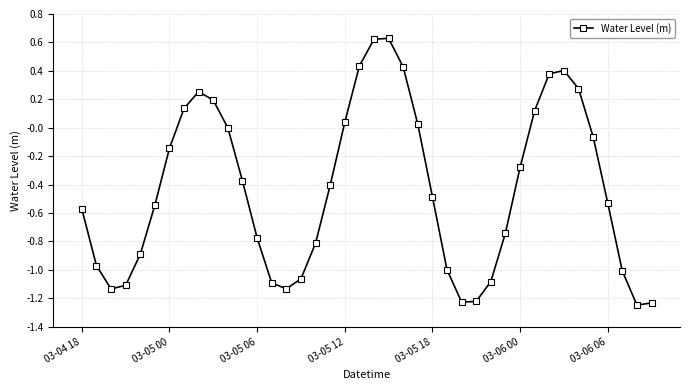

How many interior local peaks (higher than both neighbors) does the data have?

3